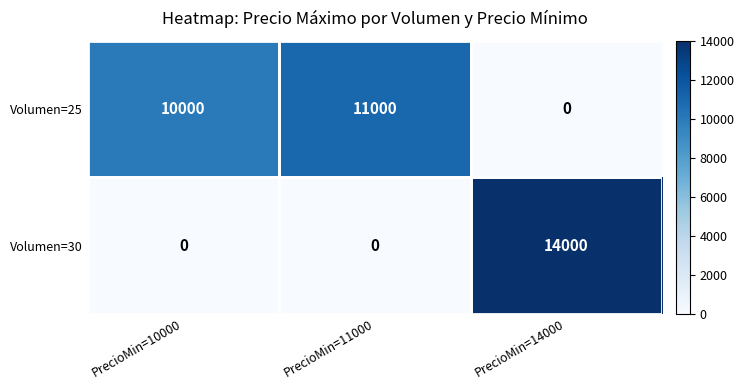

How many Volumen=30 values are between 0 and 14000?

3